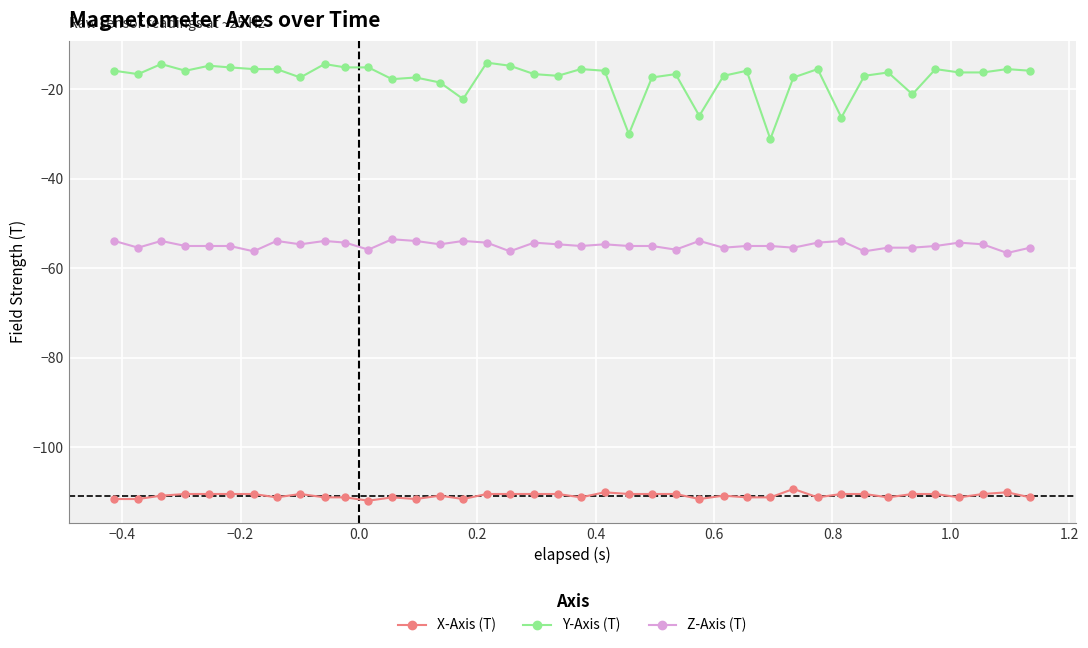

Which series has the largest total across all categories?

Y-Axis (T)